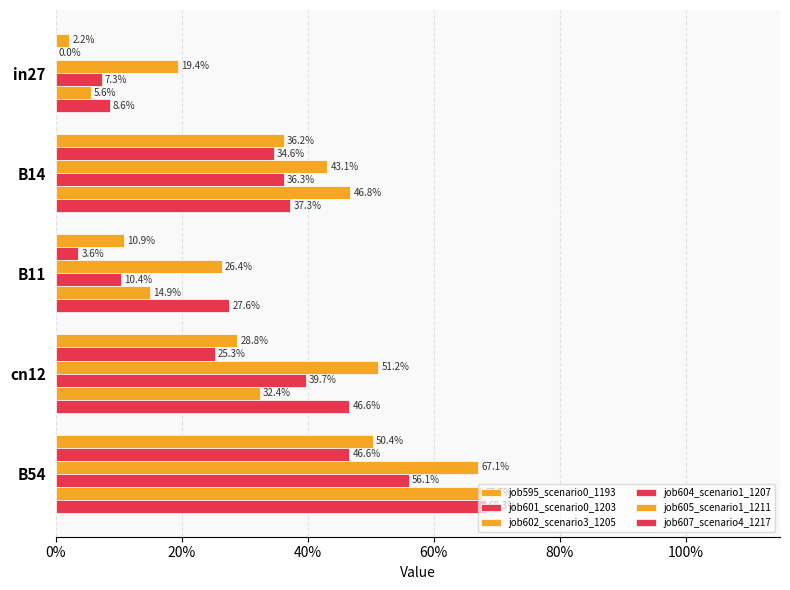

What is the difference between the maximum and minimum values in the job602_scenario3_1205 series?

0.5